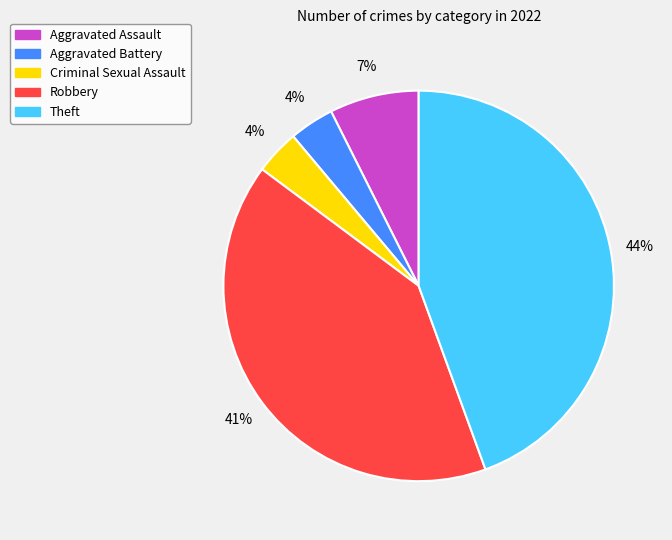

To the nearest percent, what is the combined percentage of Theft and Robbery?

85%